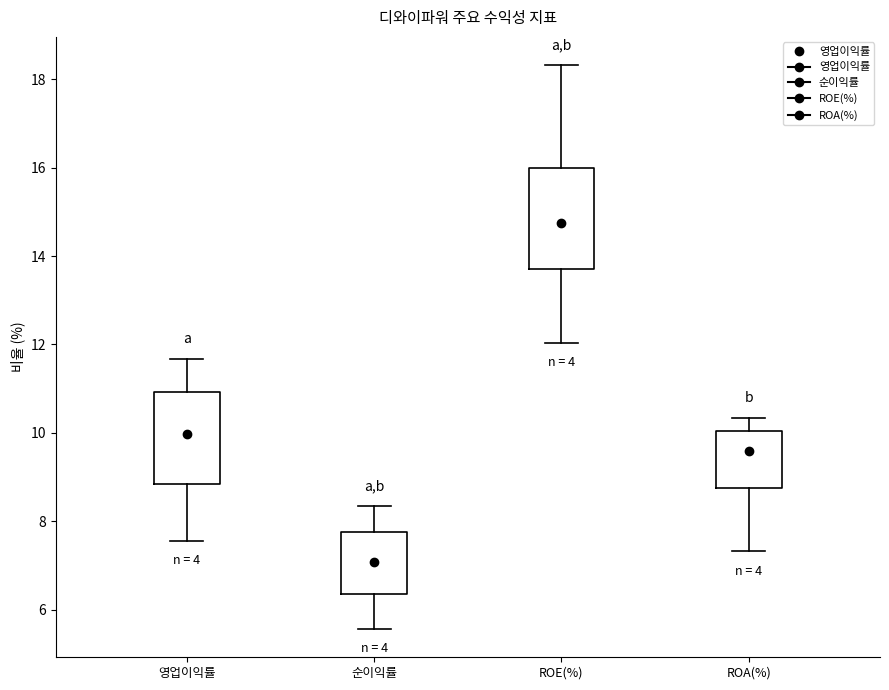

Reading left to right, transcribe this box plot: for each box, give where its median line is, the range the box spans, and where its two whiskers end, as read against the y-axis. The values are not printed on the chart, so give them approximately, as read against the axis.

영업이익률: median 10.0, box 8.8 to 11.0, whiskers 7.6 to 11.6
순이익률: median 7.0, box 6.4 to 7.8, whiskers 5.6 to 8.4
ROE(%): median 14.8, box 13.8 to 16.0, whiskers 12.0 to 18.4
ROA(%): median 9.6, box 8.8 to 10.0, whiskers 7.4 to 10.4